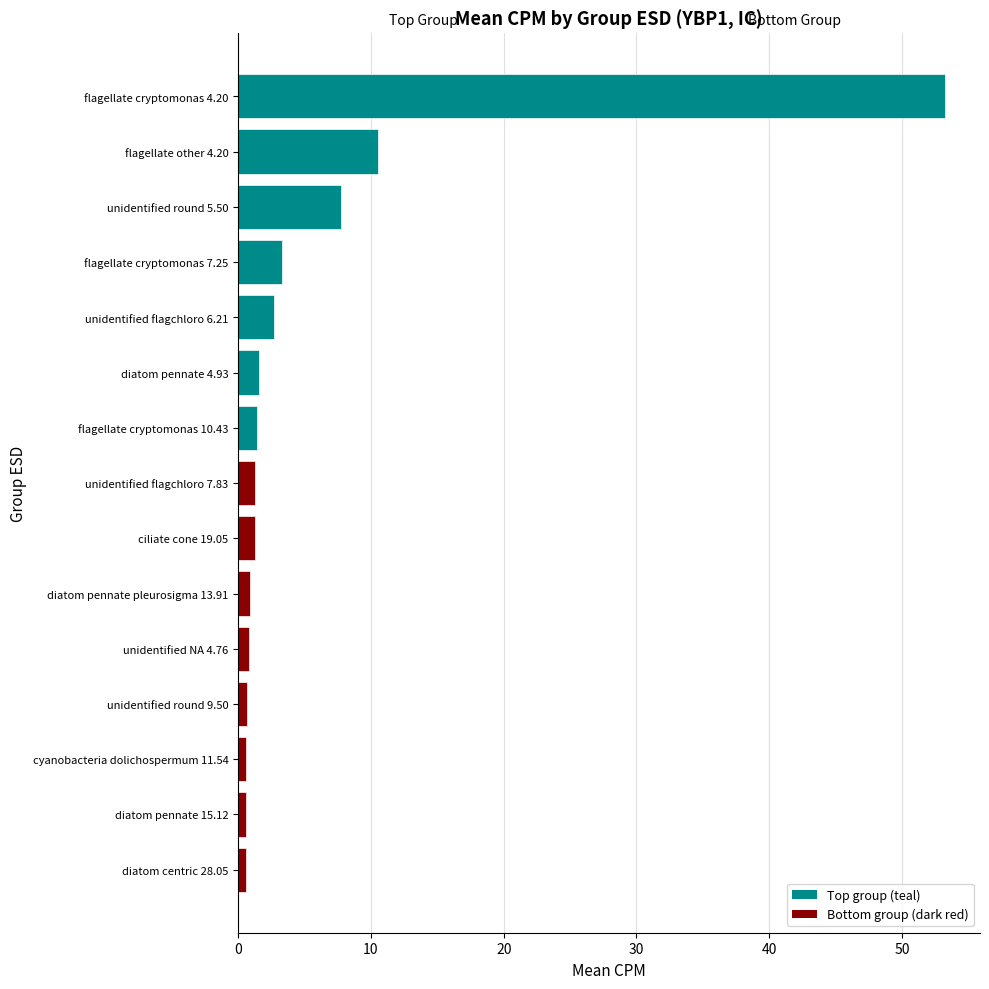

What is the value of the 5th bar from the left?

2.7